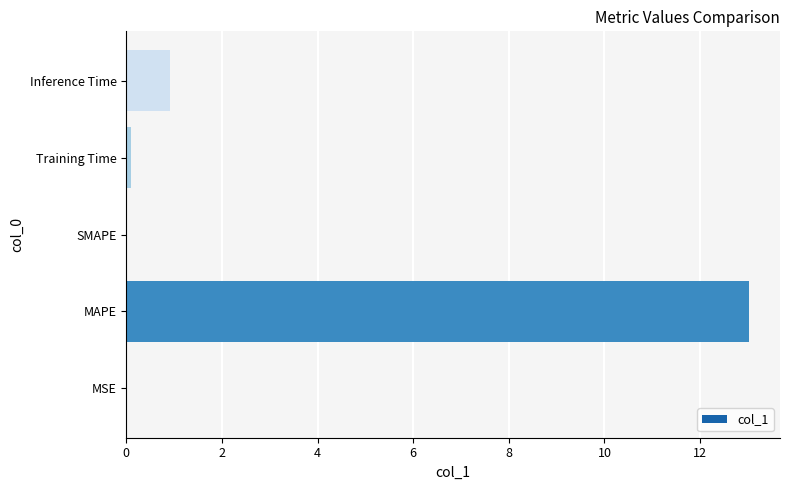

At which category does the chart reach its peak across all series?

MAPE